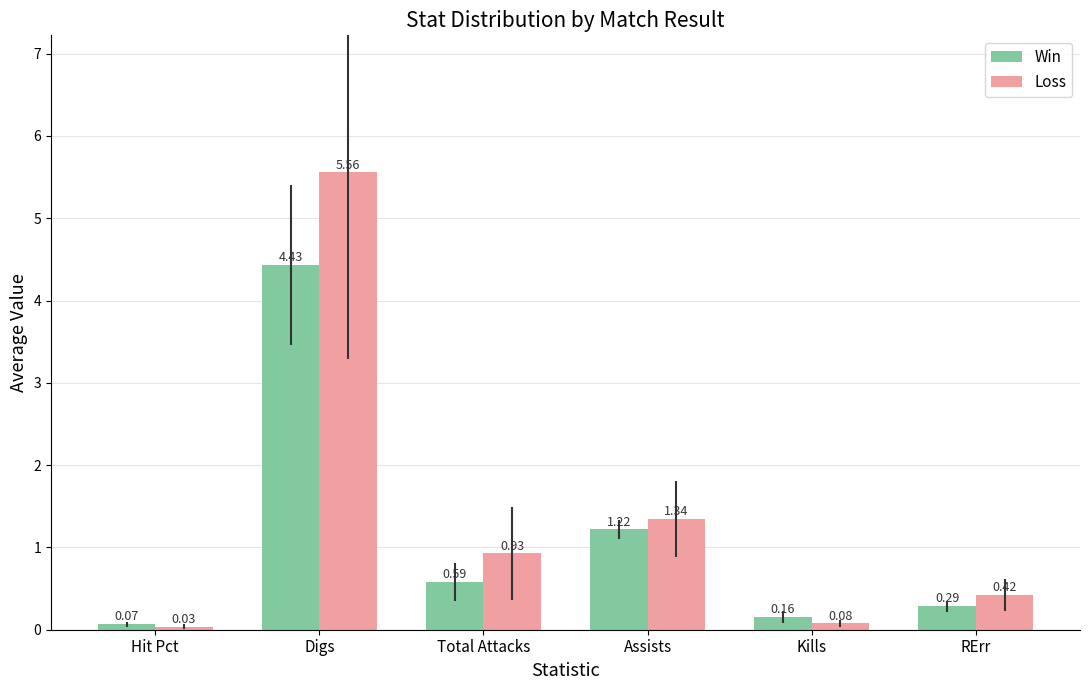

List the series in order of their overall mean, lowest first.

Win, Loss